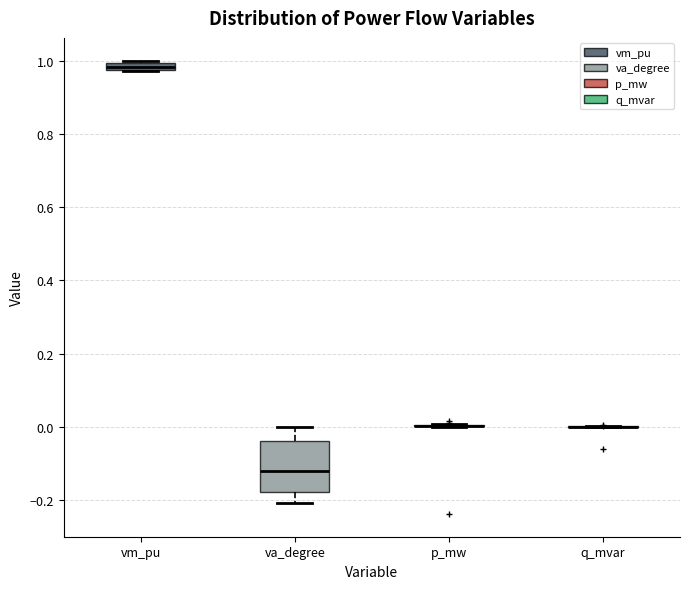

Where is the lower edge of the box for va_degree on the y-axis? The values are not printed on the chart, so give them approximately, as read against the axis.

-0.18